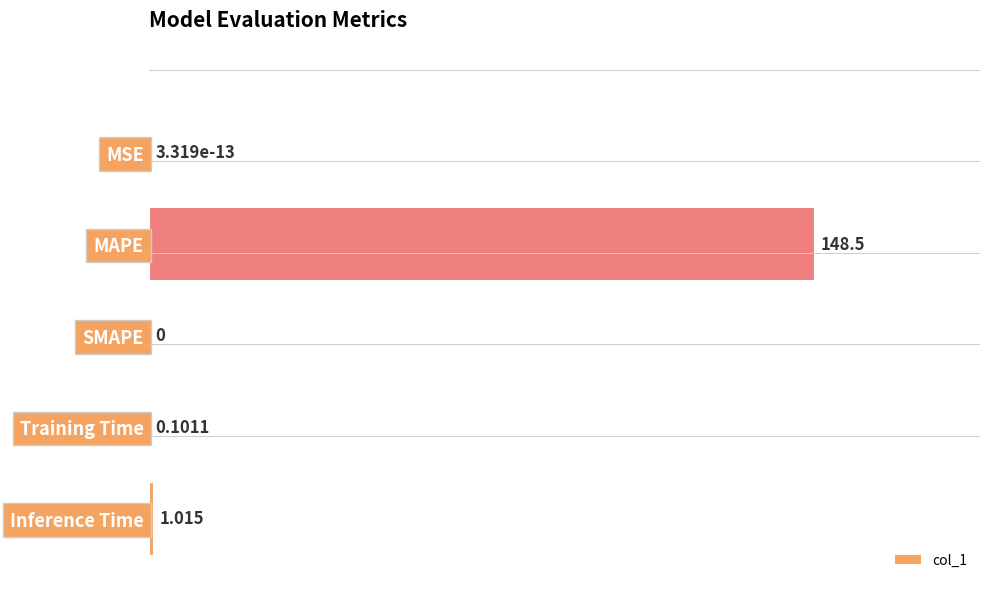

What is the sum of all values?

149.6